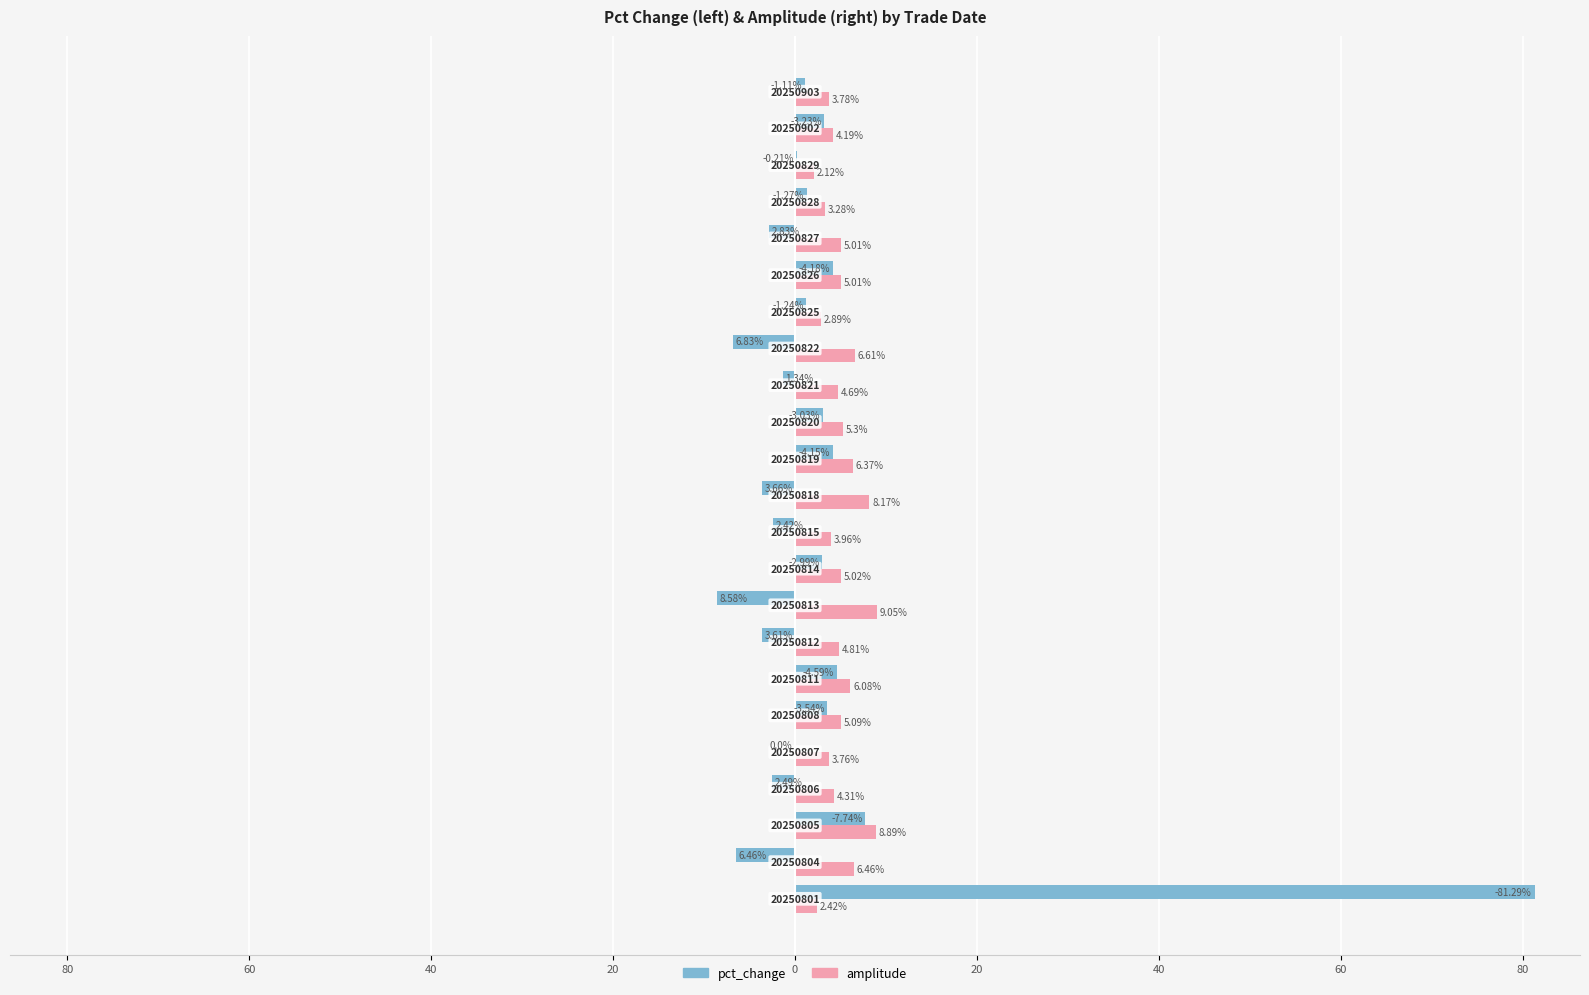

Which series has the largest total across all categories?

amplitude